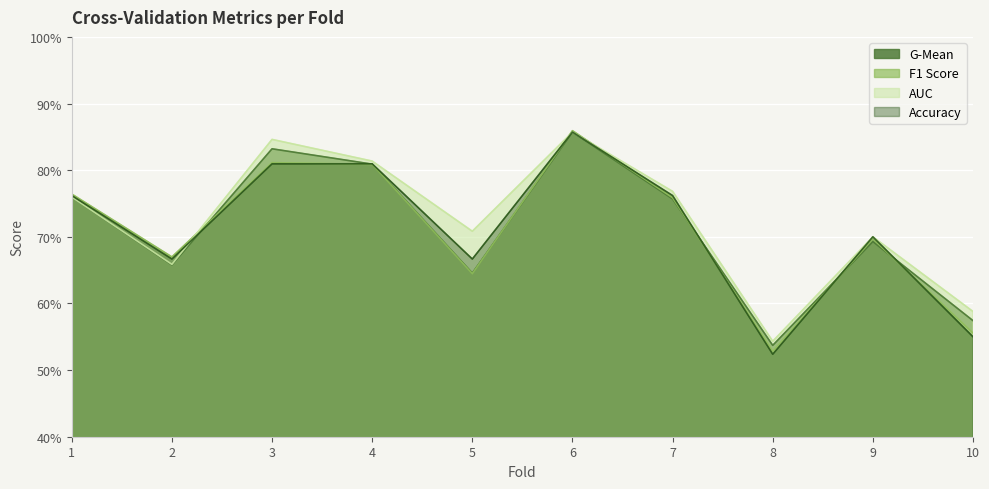

At how many categories does at least one series exceed 0?

10